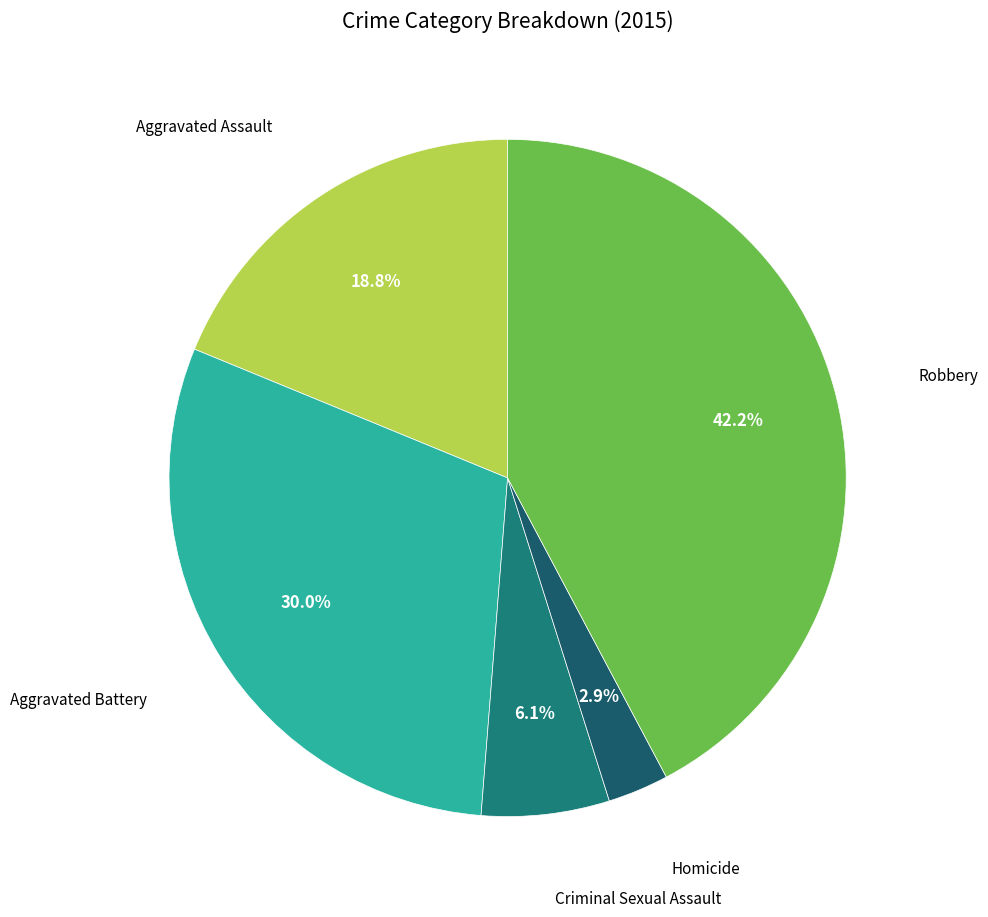

Rank the categories by value from highest to lowest.

Robbery, Aggravated Battery, Aggravated Assault, Criminal Sexual Assault, Homicide